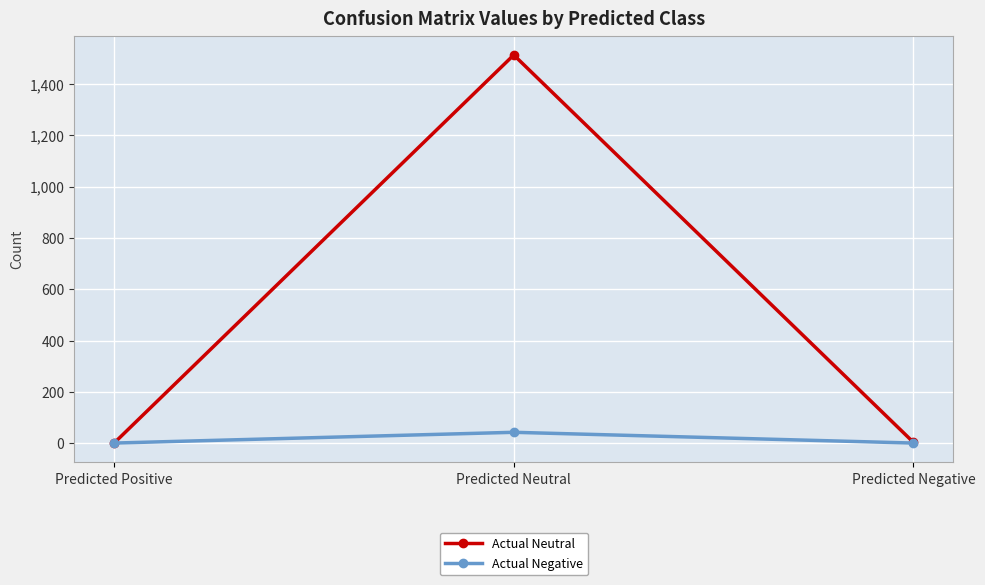

Does the chart have visible grid lines?

Yes